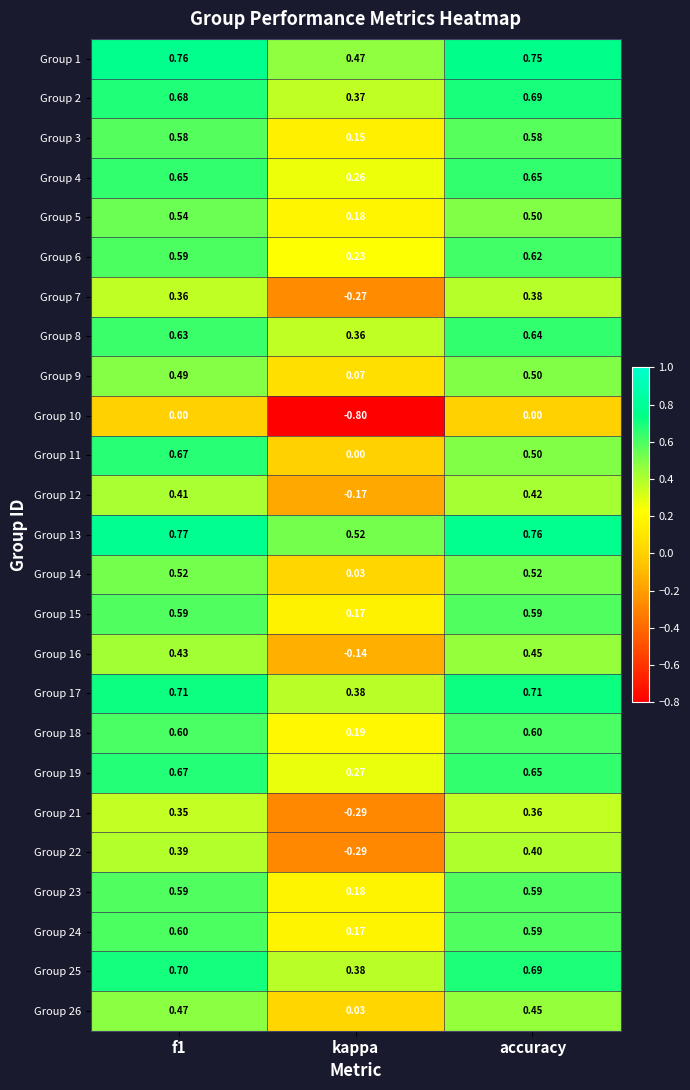

At which label is Group 17 closest to 0?

kappa